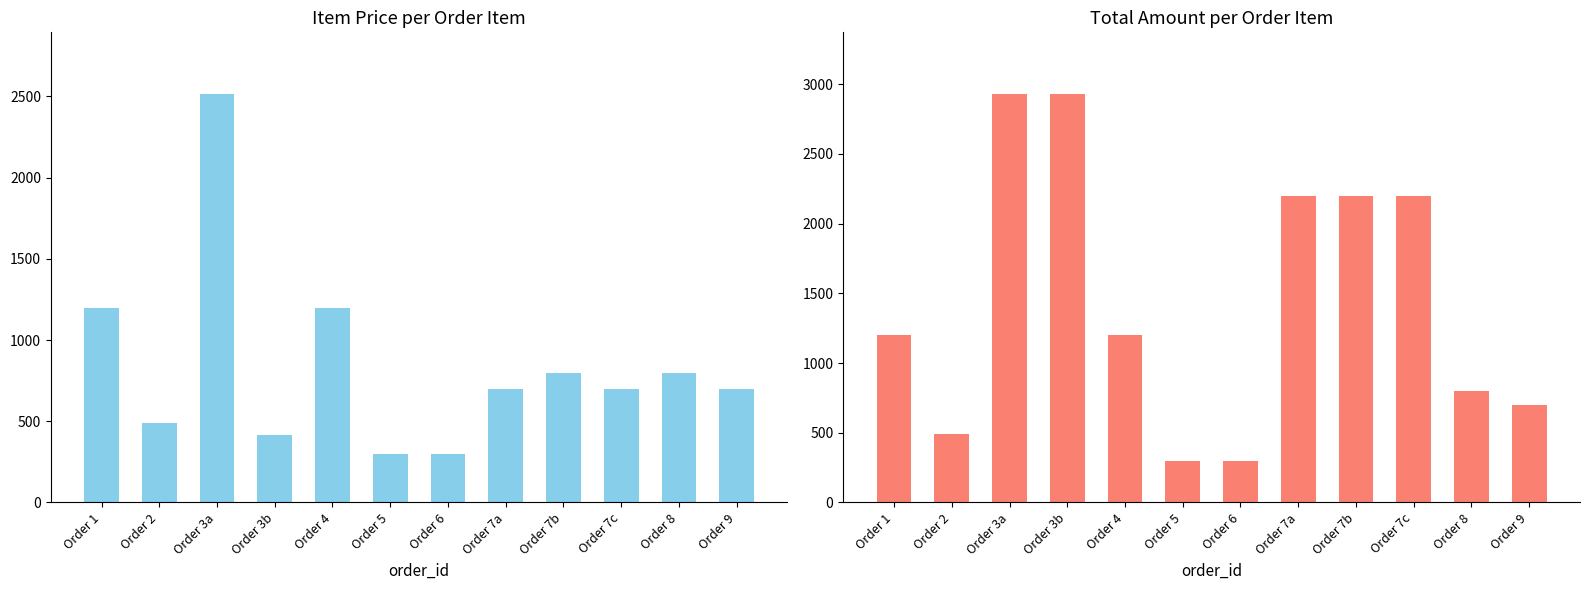

At how many categories does at least one series exceed 1291?

5